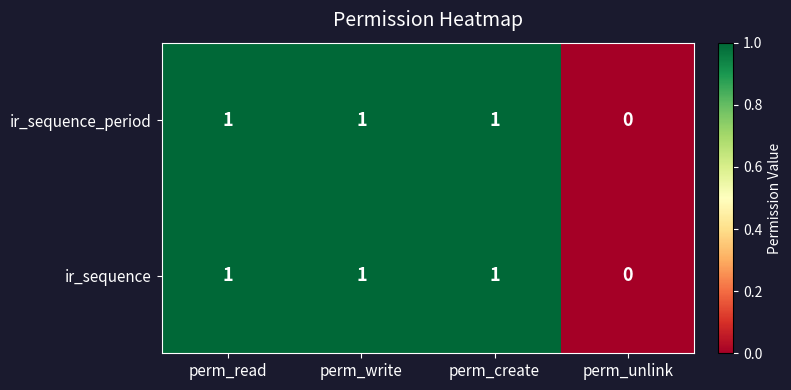

How many categories are shown in the chart?

4